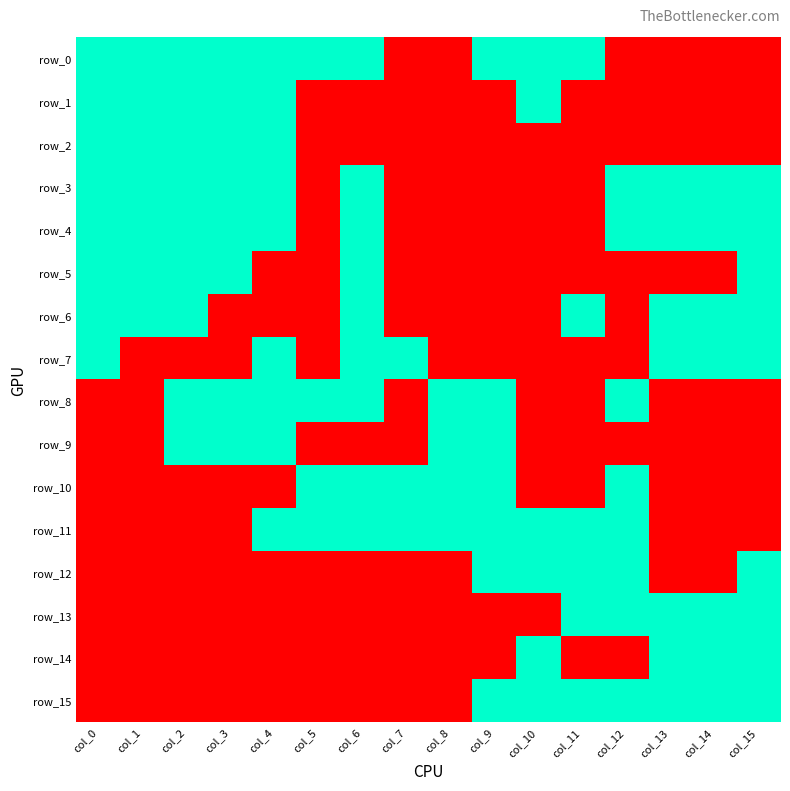

Where is row_13 nearest to the value 0?

col_0